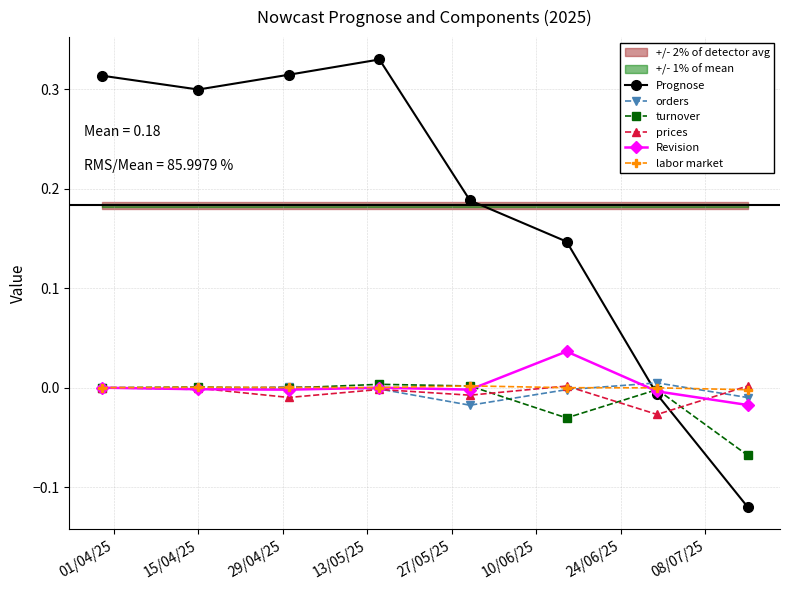

Does the chart have visible grid lines?

Yes